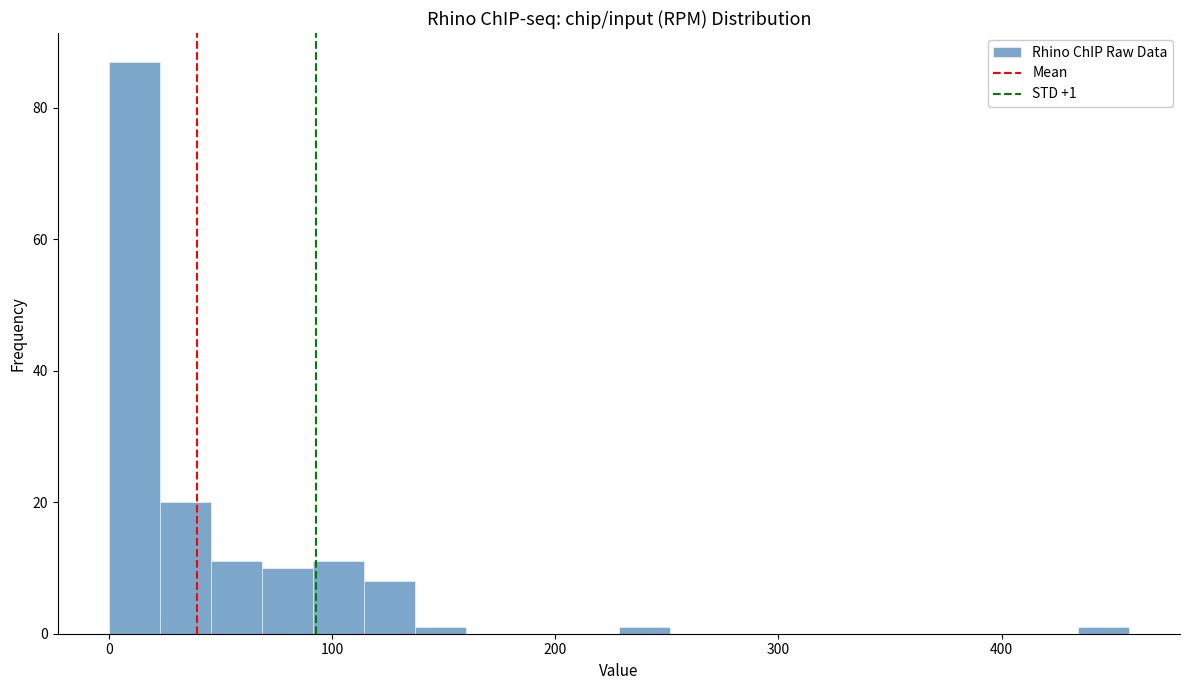

Read against the x-axis, roughly where is the centre of the tallest bar?

10